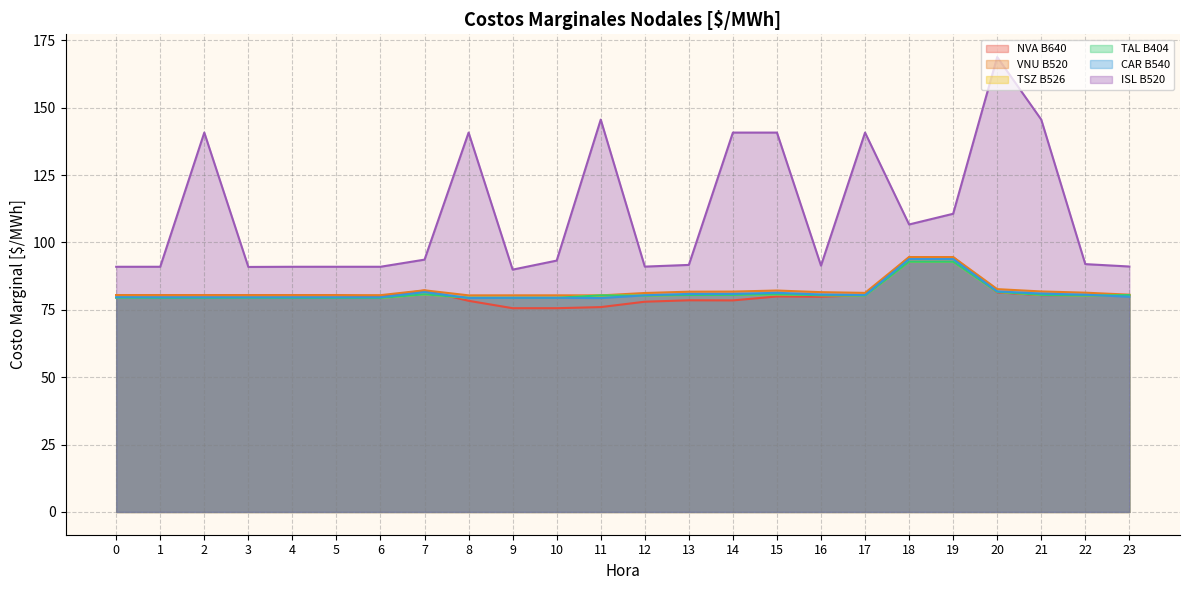

What is the value of the CAR B540 point at the 20th from the left?

93.8